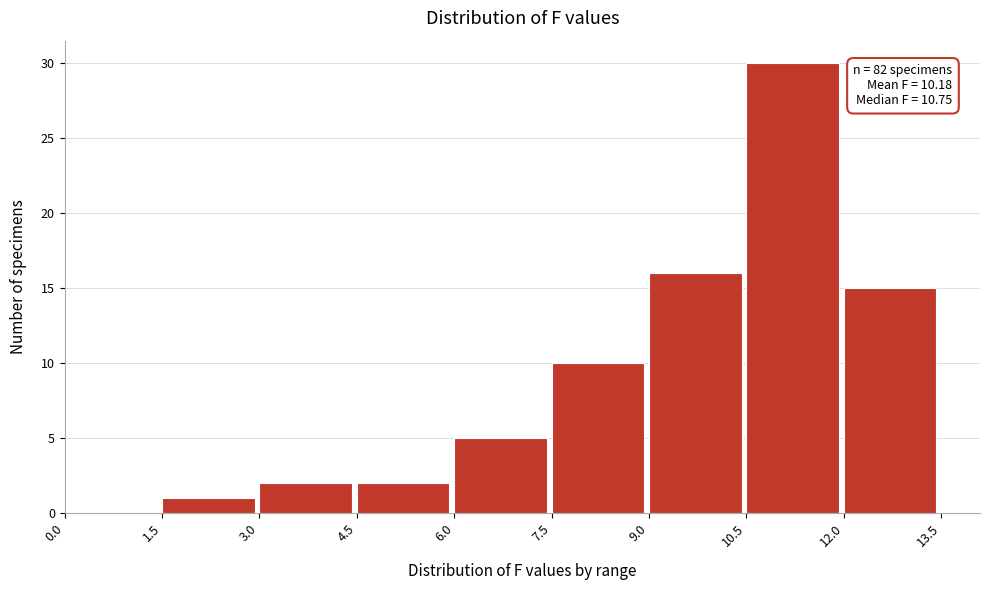

Which range on the x-axis has the tallest bar?

10.5 to 12.0